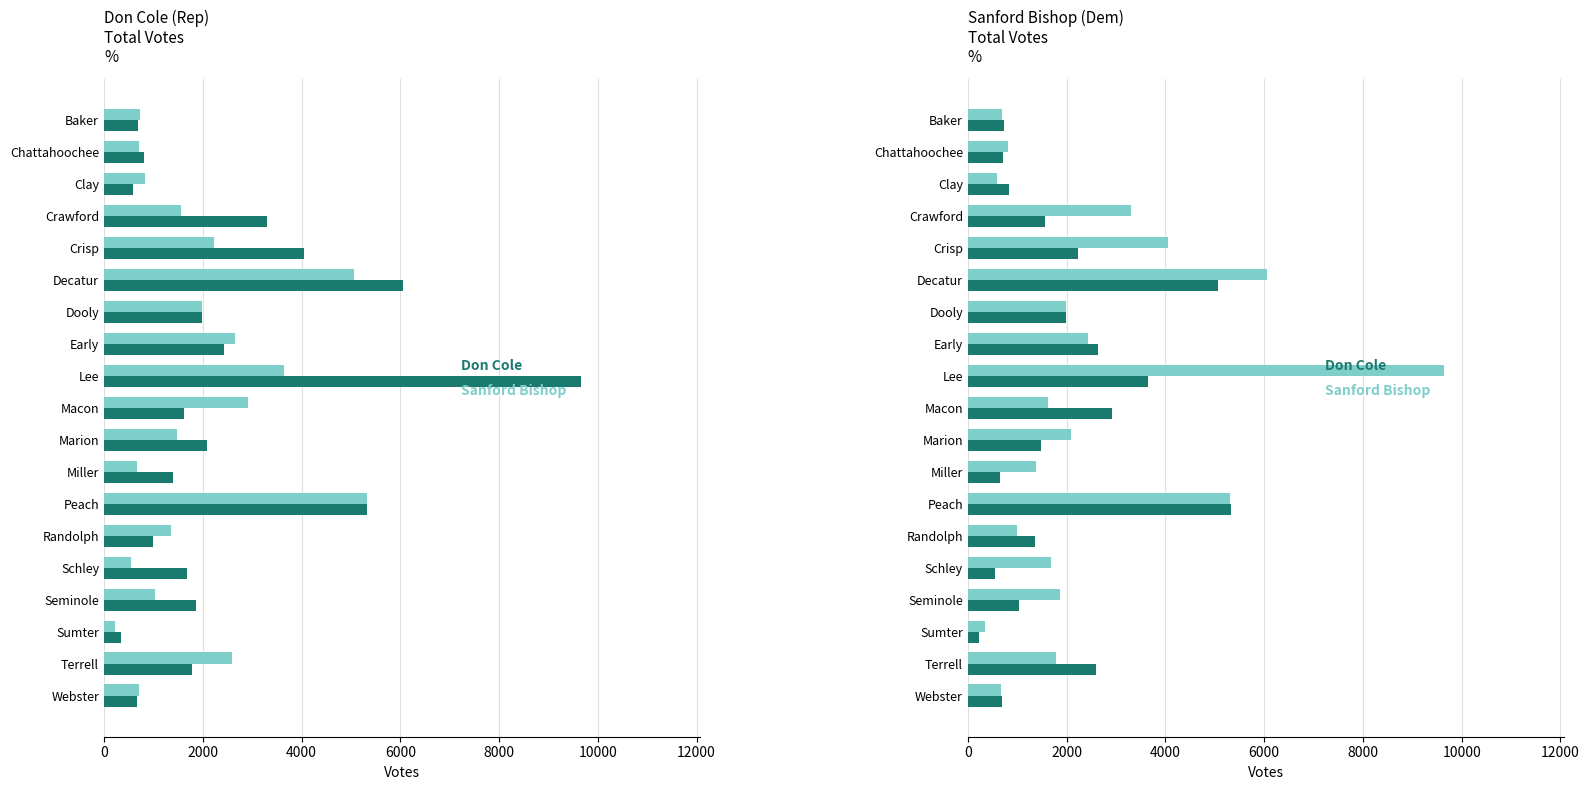

Rank the series at Baker from lowest to highest value.

Sanford Bishop (Dem), Don Cole (Rep)